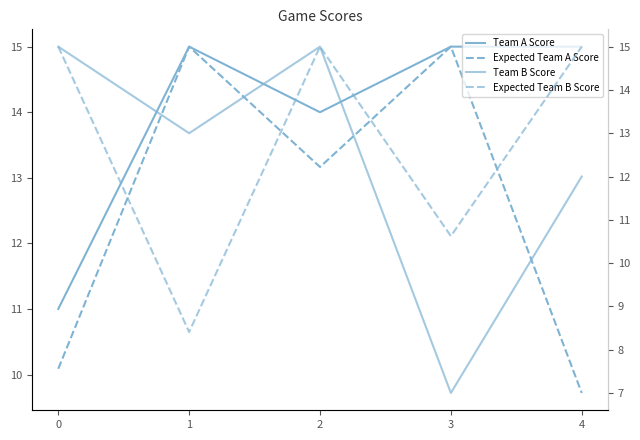

What is the difference between the highest and lowest values at 1?

6.6